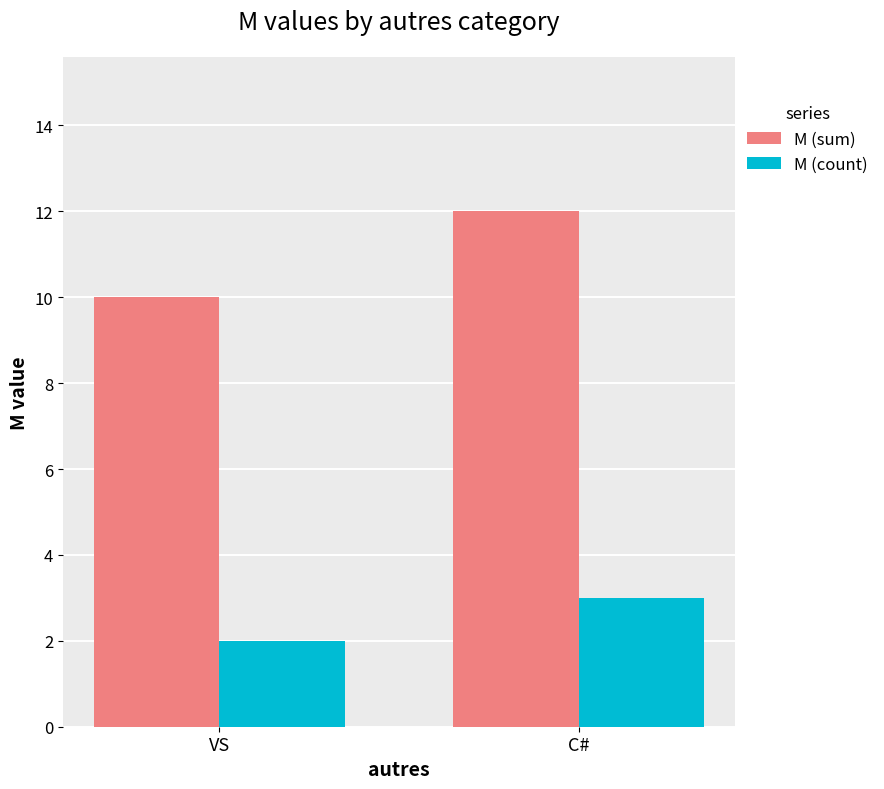

Which series has the largest range (max minus min)?

M (sum)